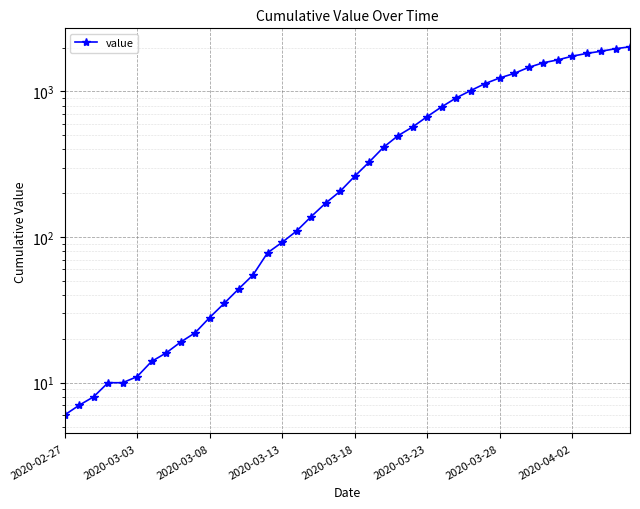

What is the label of the 1st point from the left?

2020-02-27